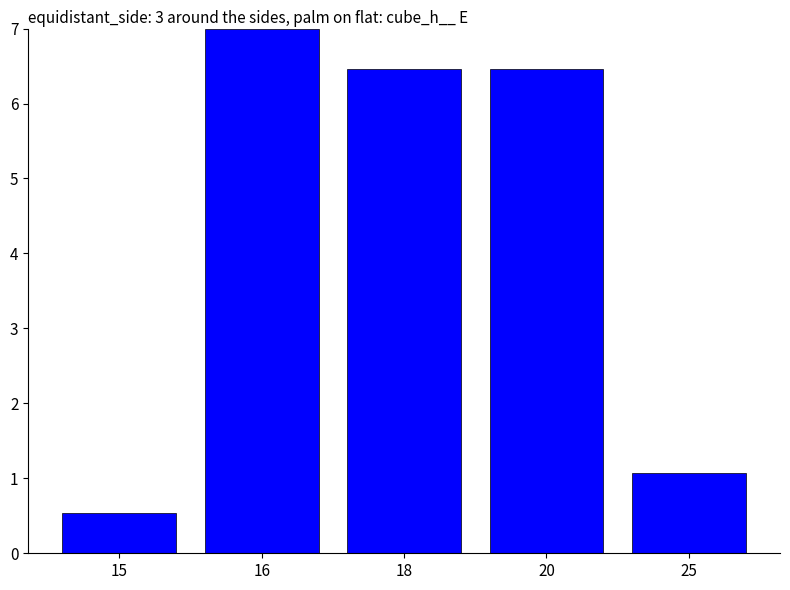

What is the difference between the maximum and minimum values?

6.5